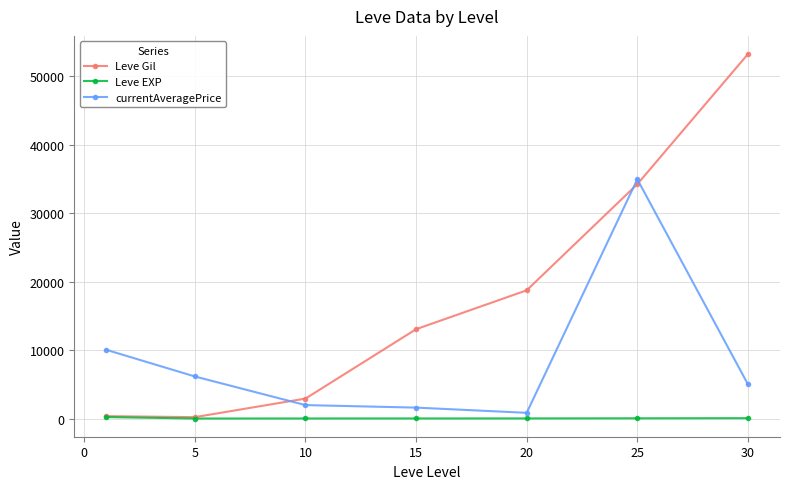

What is the sum of all currentAveragePrice values?

60492.5